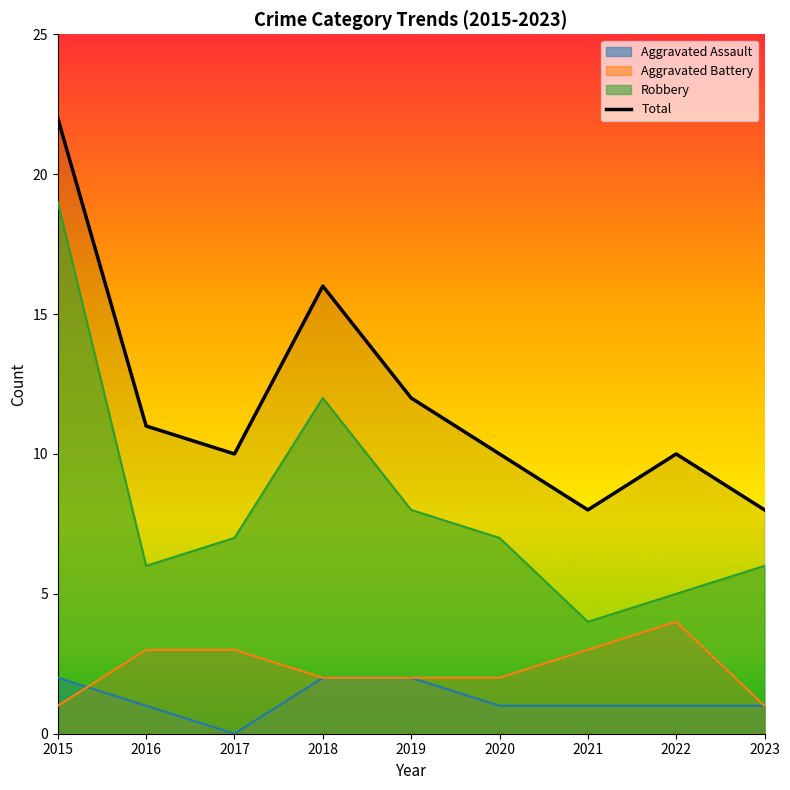

True or false: the data shows 2 at 2022.

False